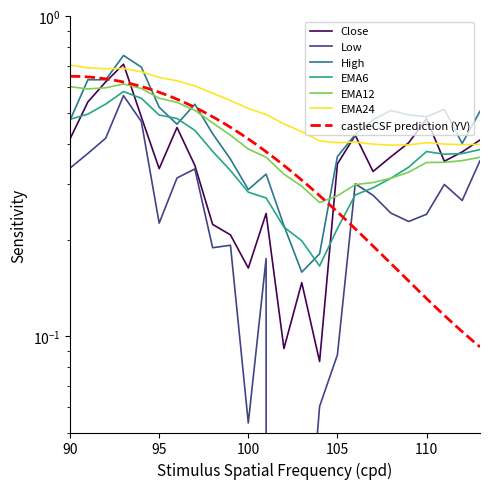

What is the sum of all EMA24 values?

12.4